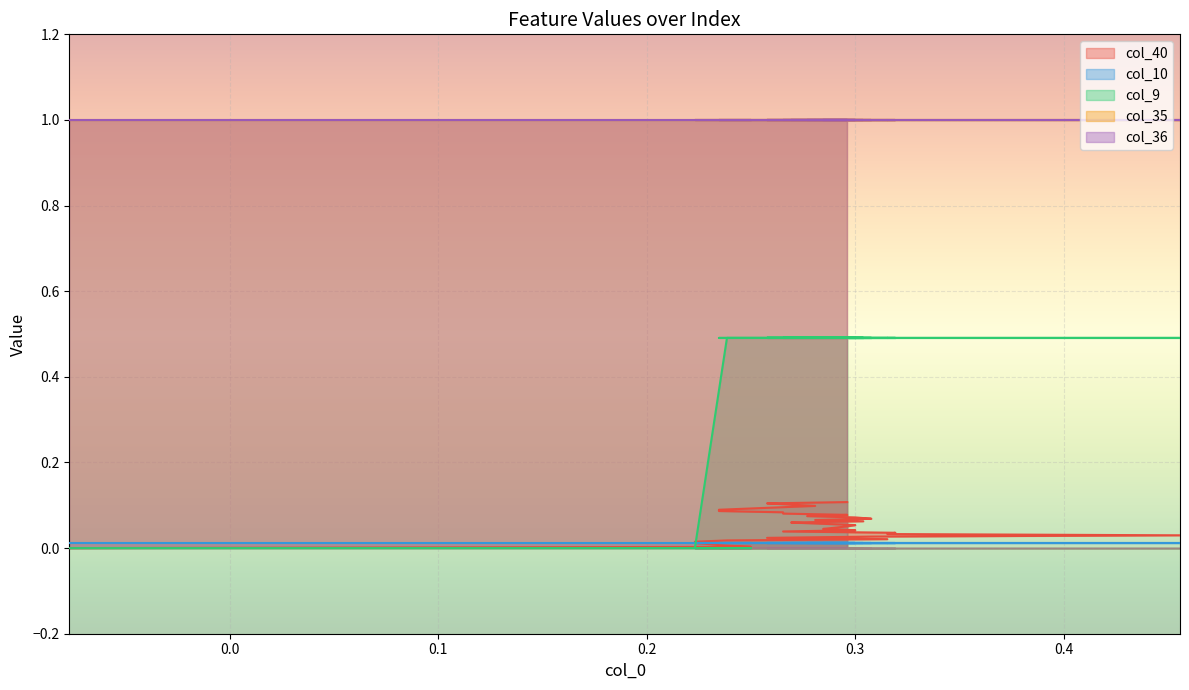

Reading left to right, extract all data points from this chart.

col_40: 0.0	0.0	0.0	0.0	0.0	0.0	0.0	0.0	0.0	0.0	0.0	0.0	0.0	0.0	0.0	0.0	0.0	0.1	0.1	0.1	0.1	0.1	0.1	0.1	0.1	0.1	0.1	0.1	0.1	0.1	0.1	0.1	0.1	0.1	0.1	0.1	0.1
col_10: 0.0	0.0	0.0	0.0	0.0	0.0	0.0	0.0	0.0	0.0	0.0	0.0	0.0	0.0	0.0	0.0	0.0	0.0	0.0	0.0	0.0	0.0	0.0	0.0	0.0	0.0	0.0	0.0	0.0	0.0	0.0	0.0	0.0	0.0	0.0	0.0	0.0
col_9: 0.0	0.0	0.0	0.0	0.0	0.0	0.5	0.5	0.5	0.5	0.5	0.5	0.5	0.5	0.5	0.5	0.5	0.5	0.5	0.5	0.5	0.5	0.5	0.5	0.5	0.5	0.5	0.5	0.5	0.5	0.5	0.5	0.5	0.5	0.5	0.5	0.5
col_35: 1.0	1.0	1.0	1.0	1.0	1.0	1.0	1.0	1.0	1.0	1.0	1.0	1.0	1.0	1.0	1.0	1.0	1.0	1.0	1.0	1.0	1.0	1.0	1.0	1.0	1.0	1.0	1.0	1.0	1.0	1.0	1.0	1.0	1.0	1.0	1.0	1.0
col_36: 1.0	1.0	1.0	1.0	1.0	1.0	1.0	1.0	1.0	1.0	1.0	1.0	1.0	1.0	1.0	1.0	1.0	1.0	1.0	1.0	1.0	1.0	1.0	1.0	1.0	1.0	1.0	1.0	1.0	1.0	1.0	1.0	1.0	1.0	1.0	1.0	1.0